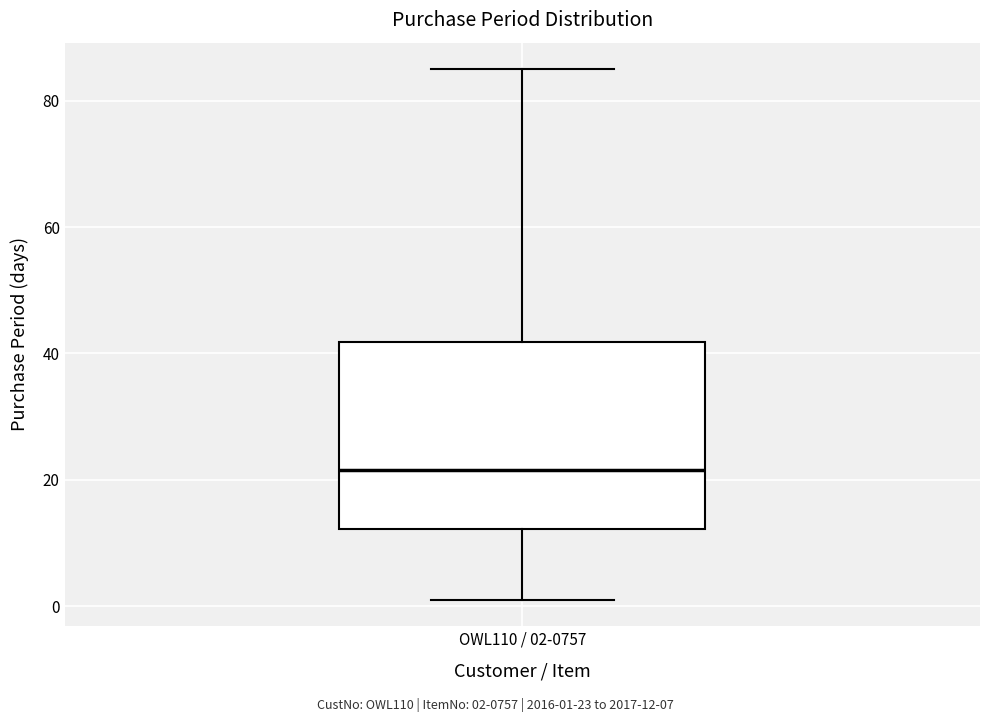

Transcribe this box plot: give where the median line is, the range the box spans, and where the two whiskers end, as read against the y-axis. The values are not printed on the chart, so give them approximately, as read against the axis.

median 22, box 12 to 42, whiskers 2 to 86